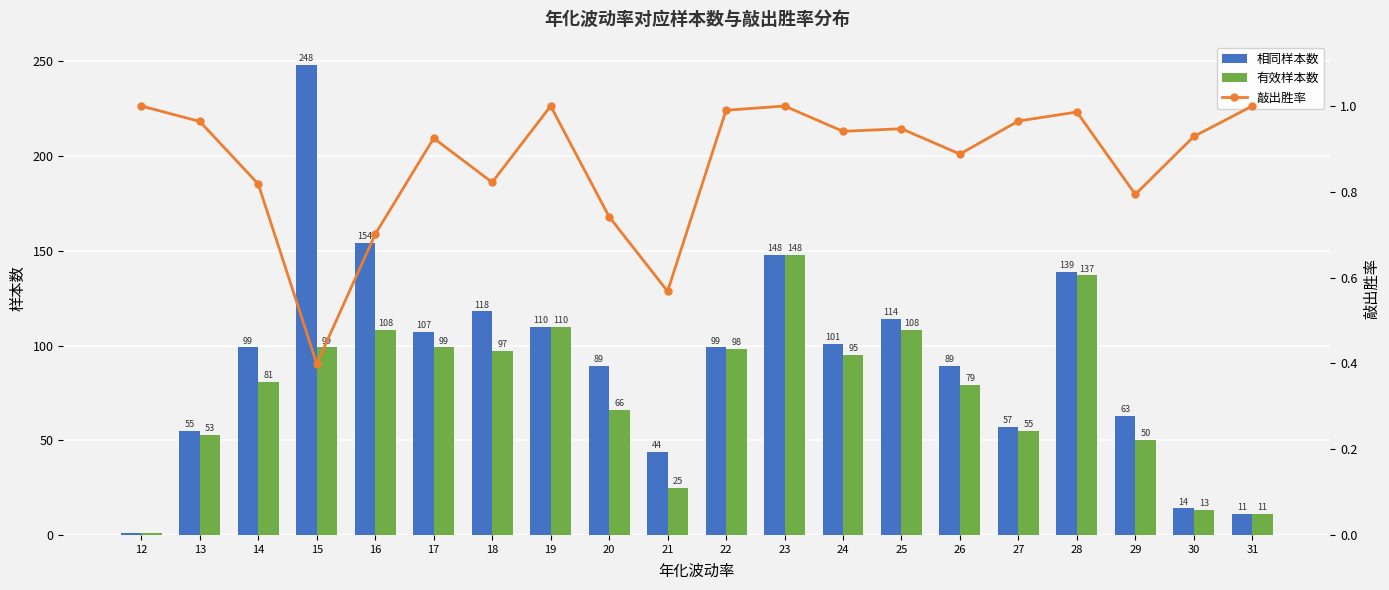

How many groups of bars are there?

20